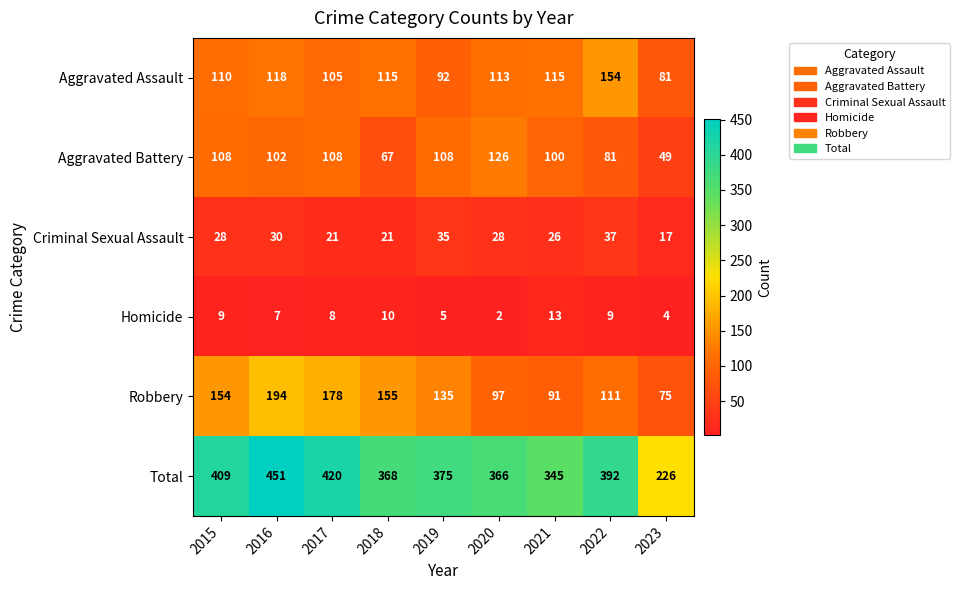

Which label corresponds to the largest value in the chart?

2016